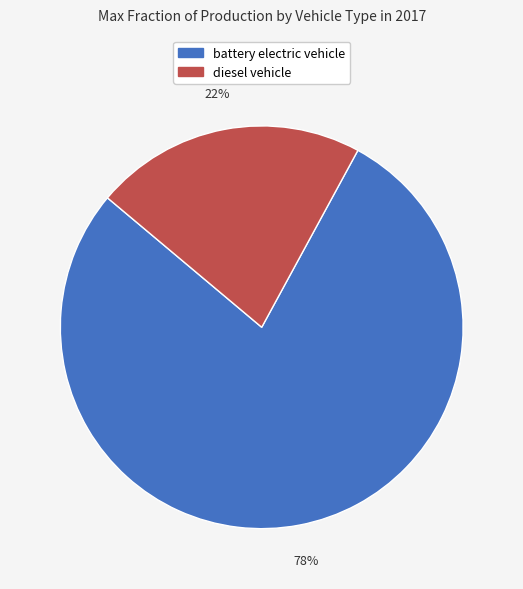

Is there any slice that represents more than half of the pie?

Yes